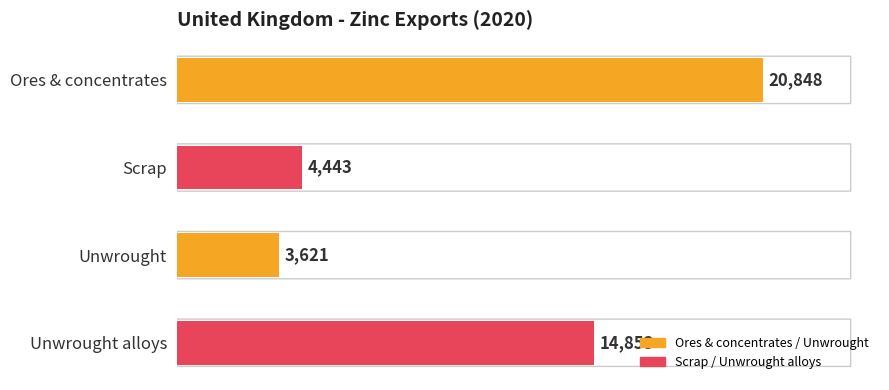

Does the chart contain stacked bars?

No